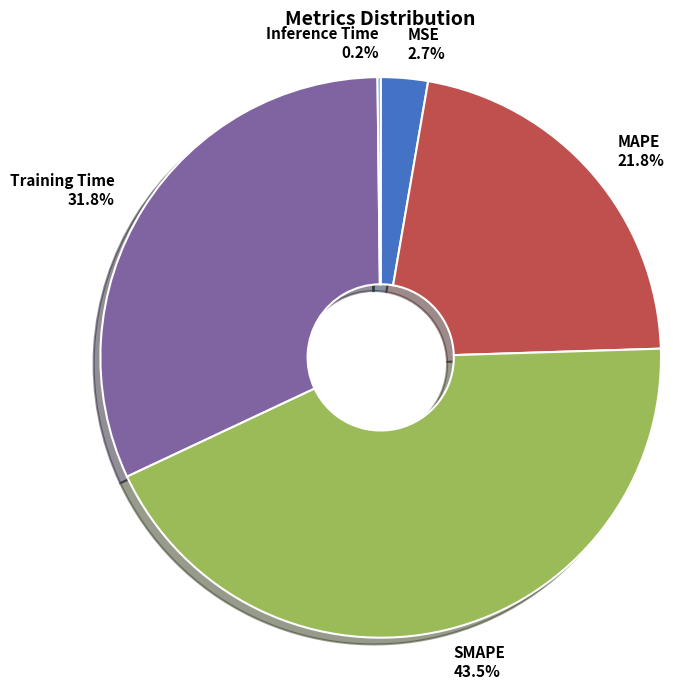

What percentage do SMAPE 43.5% and Training Time 31.8% together represent?

75.3%